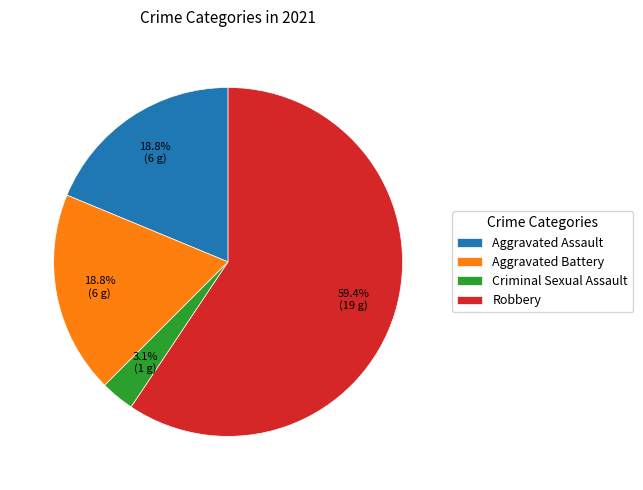

Between Aggravated Battery and Robbery, which is larger?

Robbery